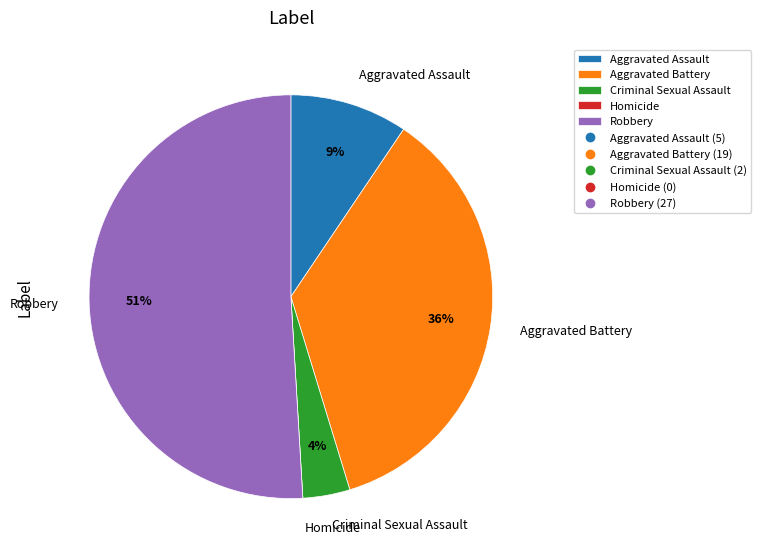

What percentage is the Criminal Sexual Assault slice, to the nearest percent?

4%